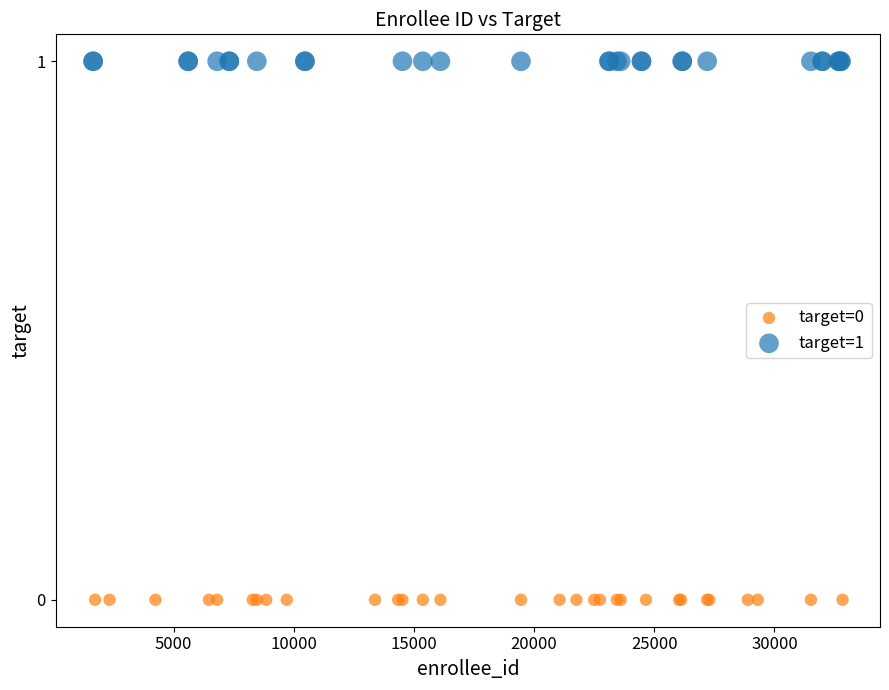

Which series contains the highest Y value?

target=1